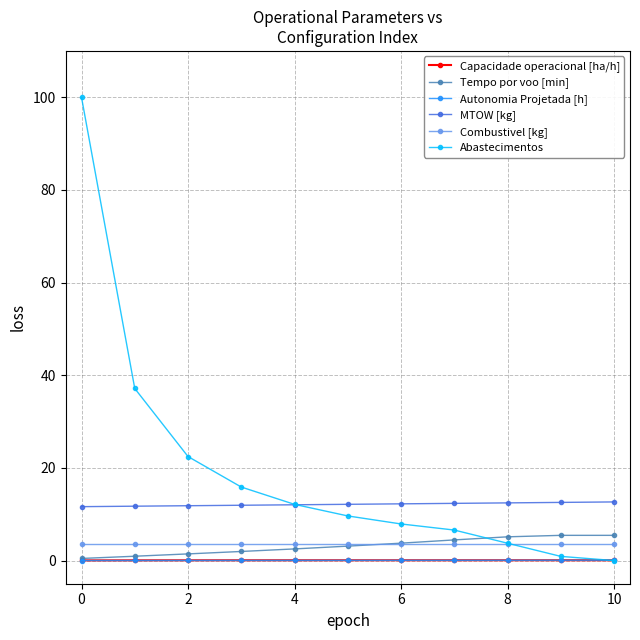

How many data points in Tempo por voo [min] are above 3?

6